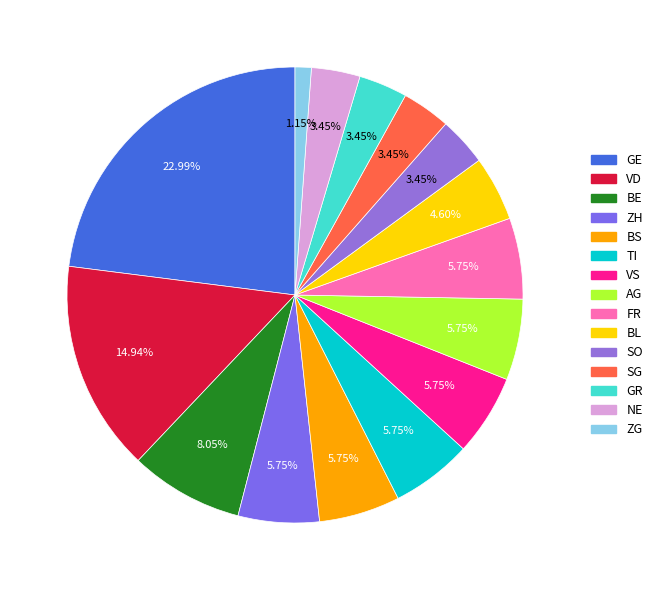

How many segments does this pie chart have?

15